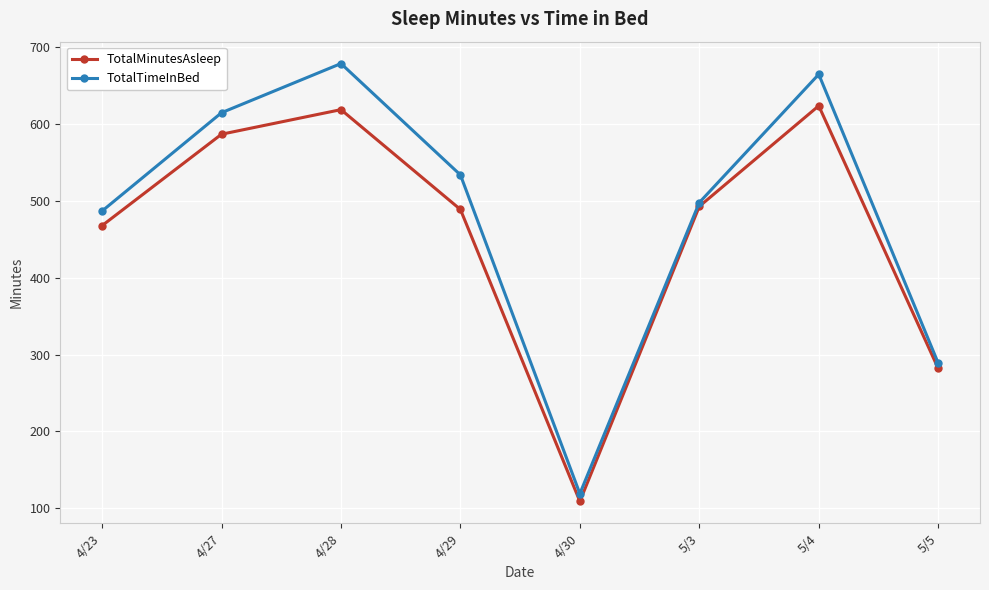

Is it true that TotalMinutesAsleep equals 423 at 4/28?

False